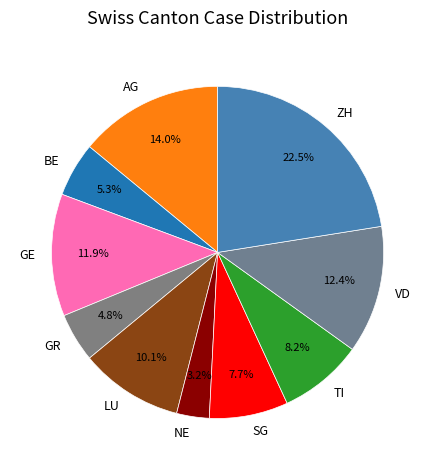

Which category has the biggest portion of the pie?

ZH